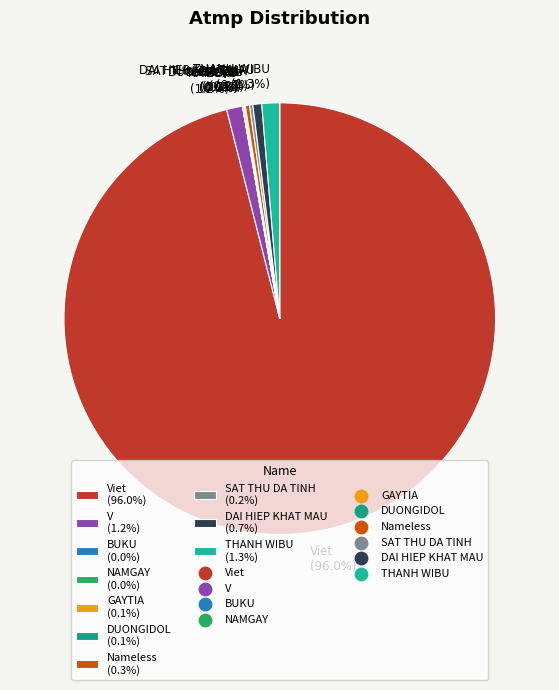

Is the sum of DAI HIEP KHAT MAU (0.7%) and V (1.2%) greater than half?

No